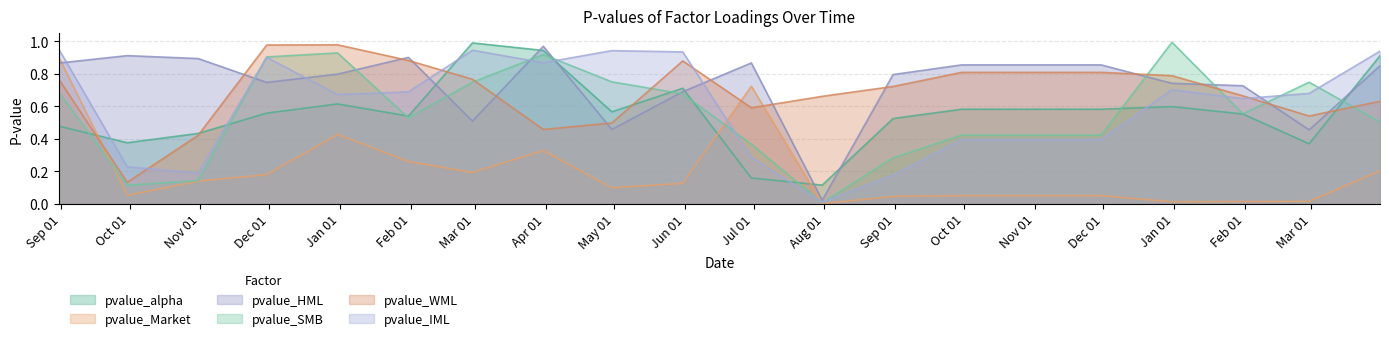

Where is the first local minimum for pvalue_IML?

2010-10-31